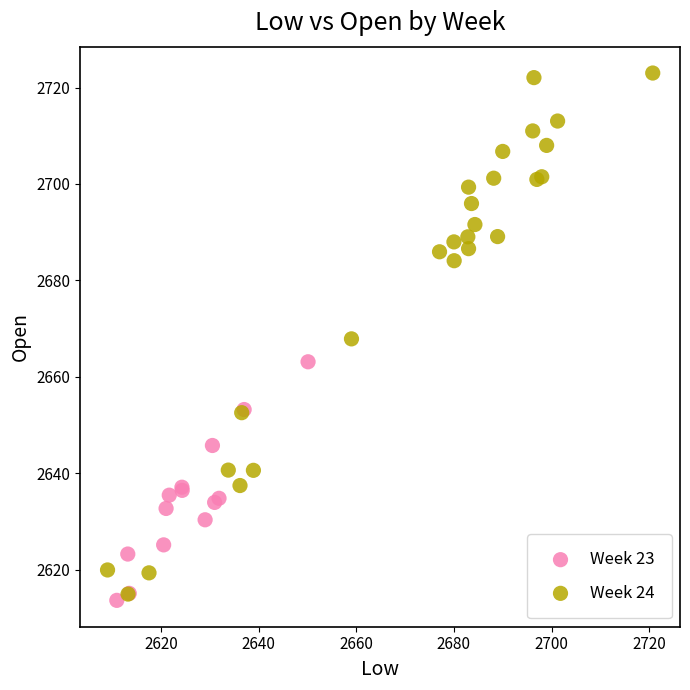

Which series has the widest spread of Y values?

Week 24